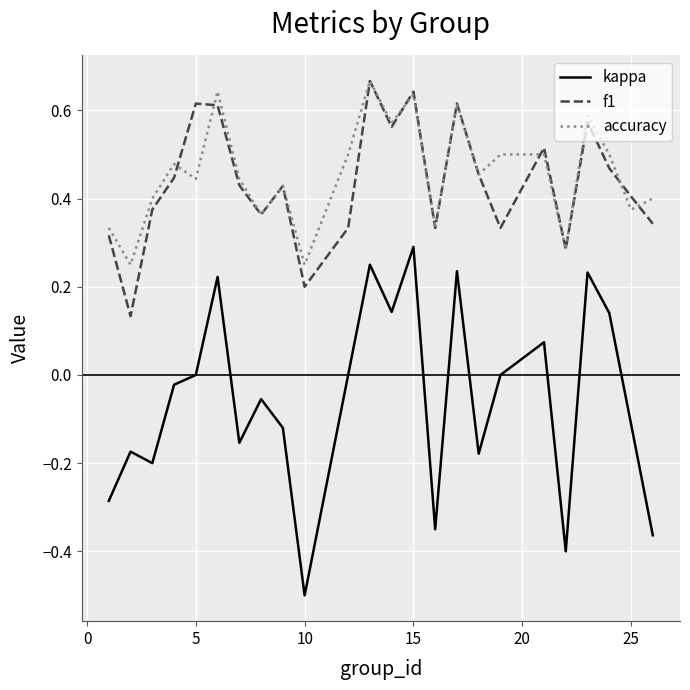

True or false: kappa and accuracy cross at least once.

False